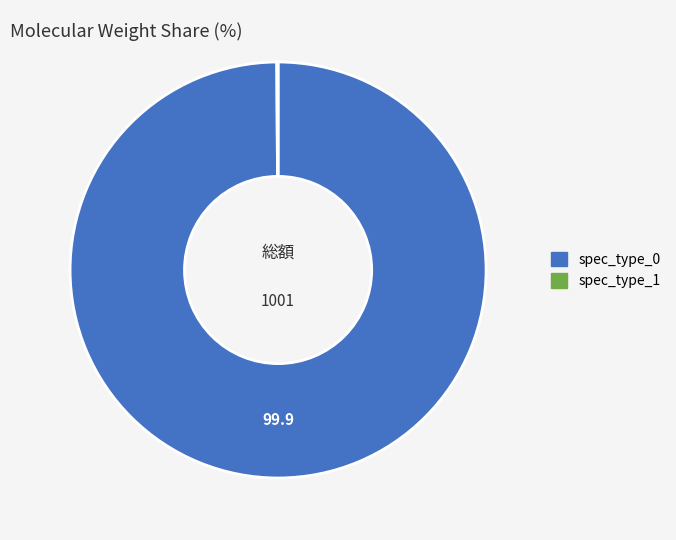

What is the majority slice?

spec_type_0